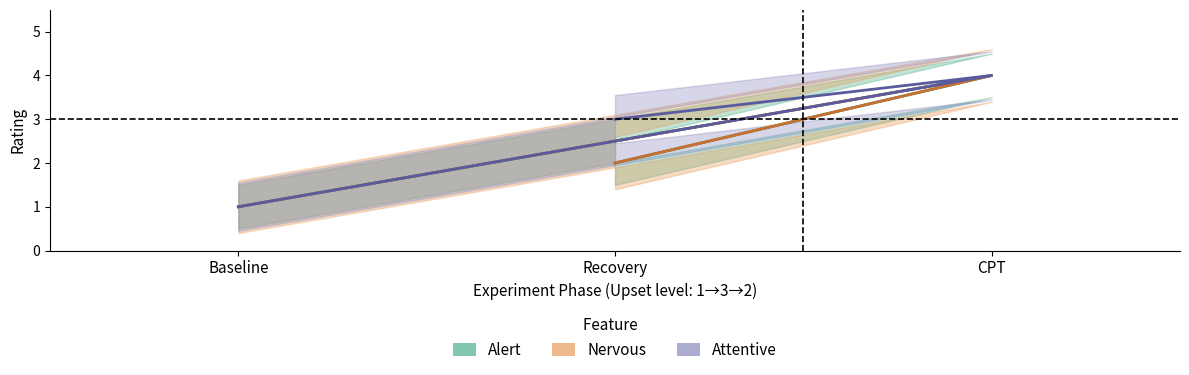

At how many categories does at least one series exceed 2?

2